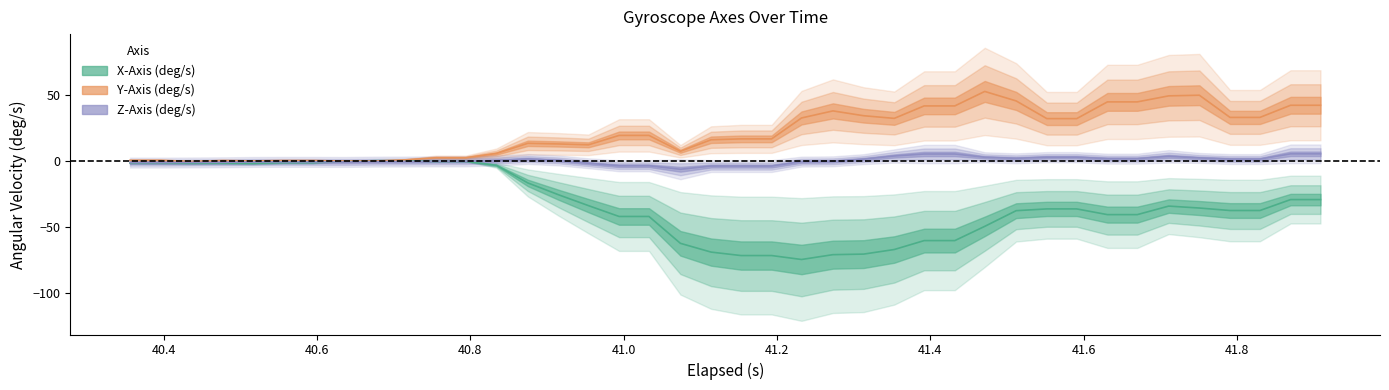

At how many categories does at least one series exceed 15?

23